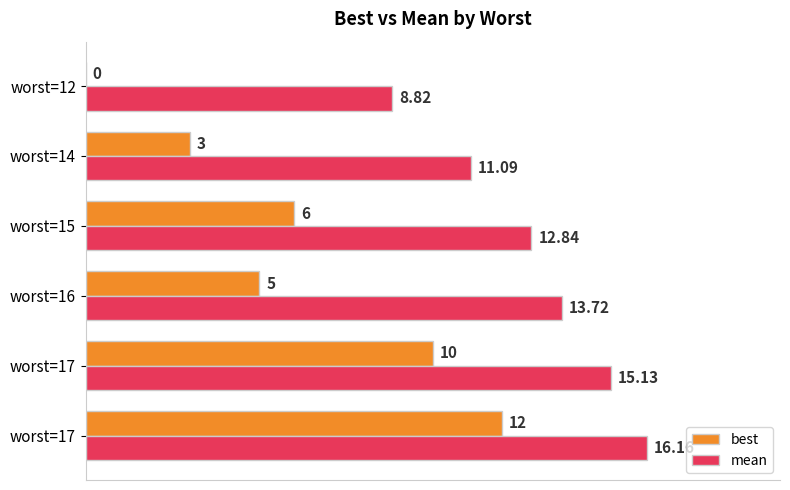

Count the number of categories in the chart.

6